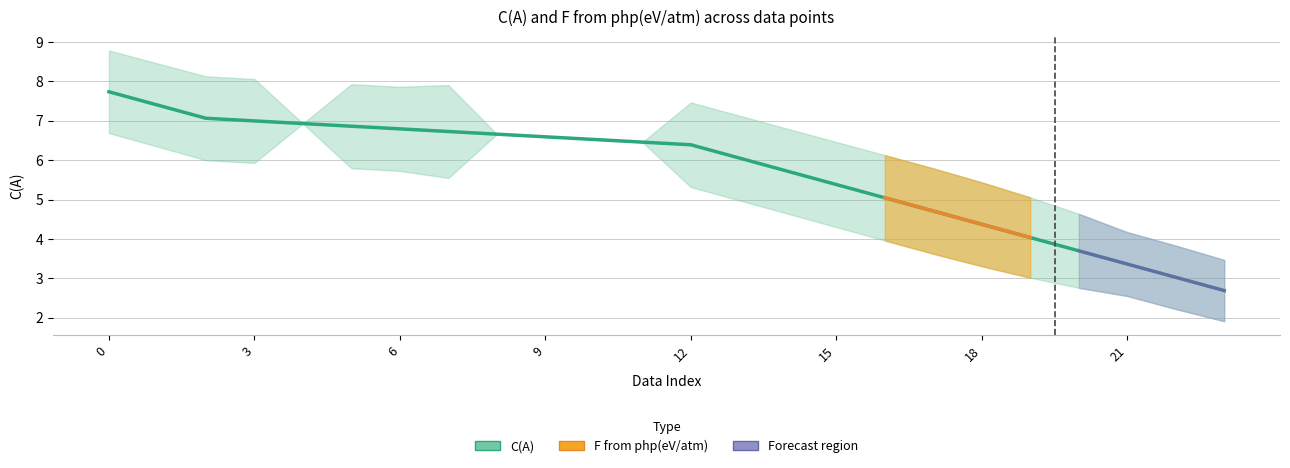

Count the number of categories in the chart.

24